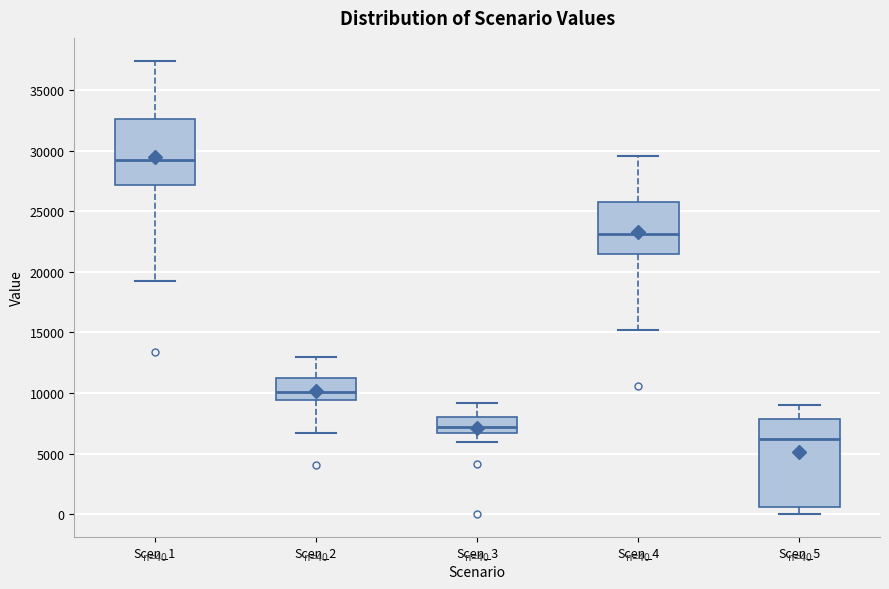

Comparing the boxes themselves (not the whiskers), which one is the tallest?

Scen_5